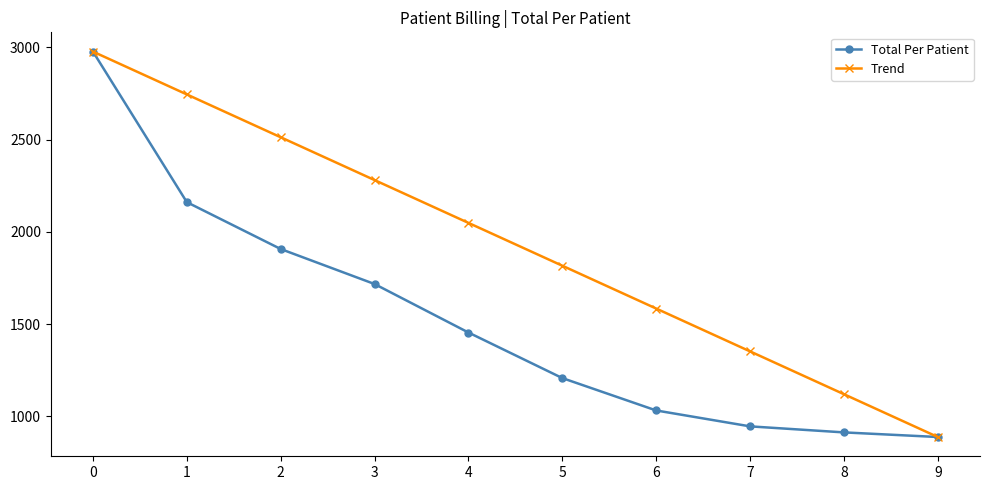

What is the lowest value of the Trend series?

887.6